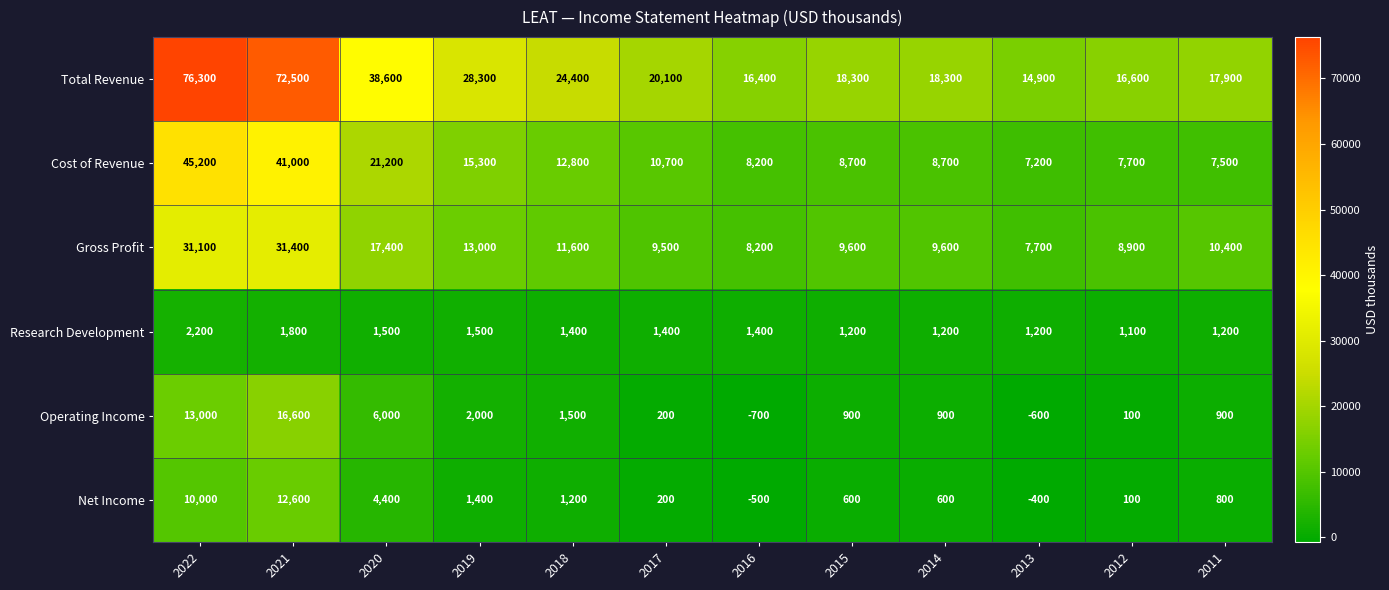

At 2013, list the series in order from largest to smallest.

Total Revenue, Gross Profit, Cost of Revenue, Research Development, Net Income, Operating Income